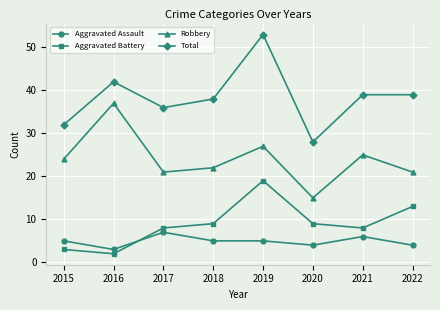

True or false: Robbery has more than 1 points higher than both neighbors.

True